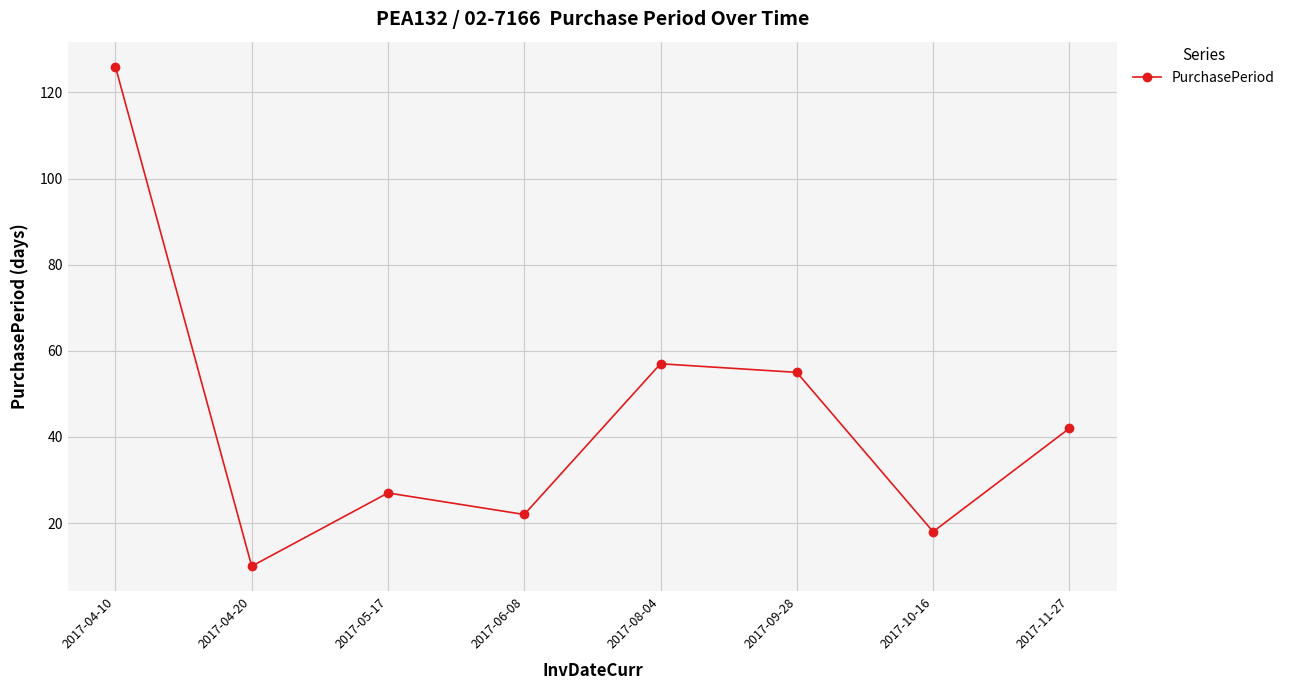

How many lines are shown in the chart?

1